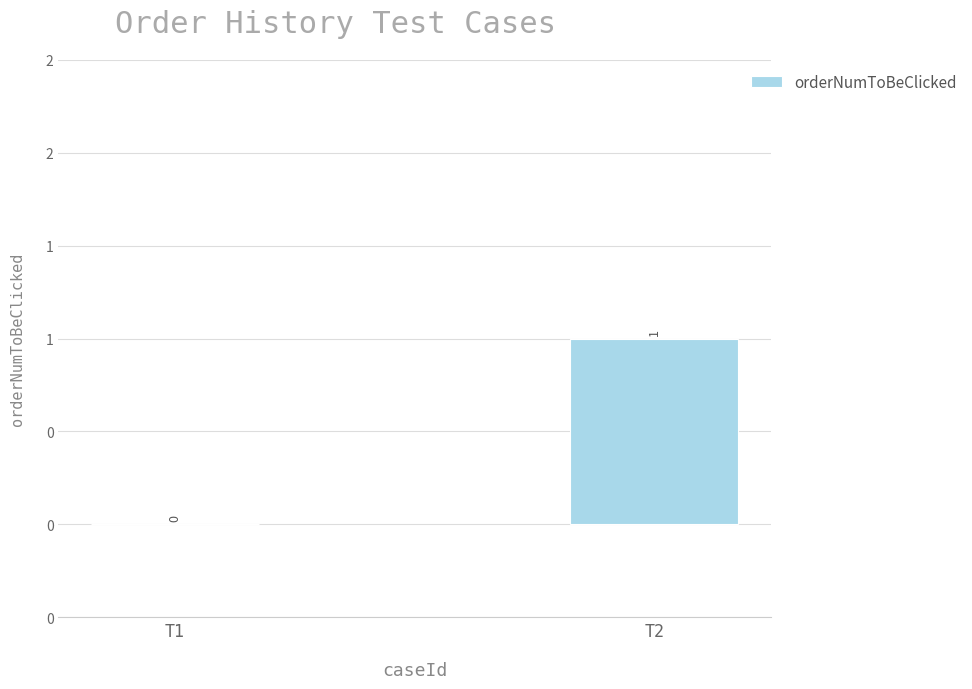

Are the bars horizontal?

No